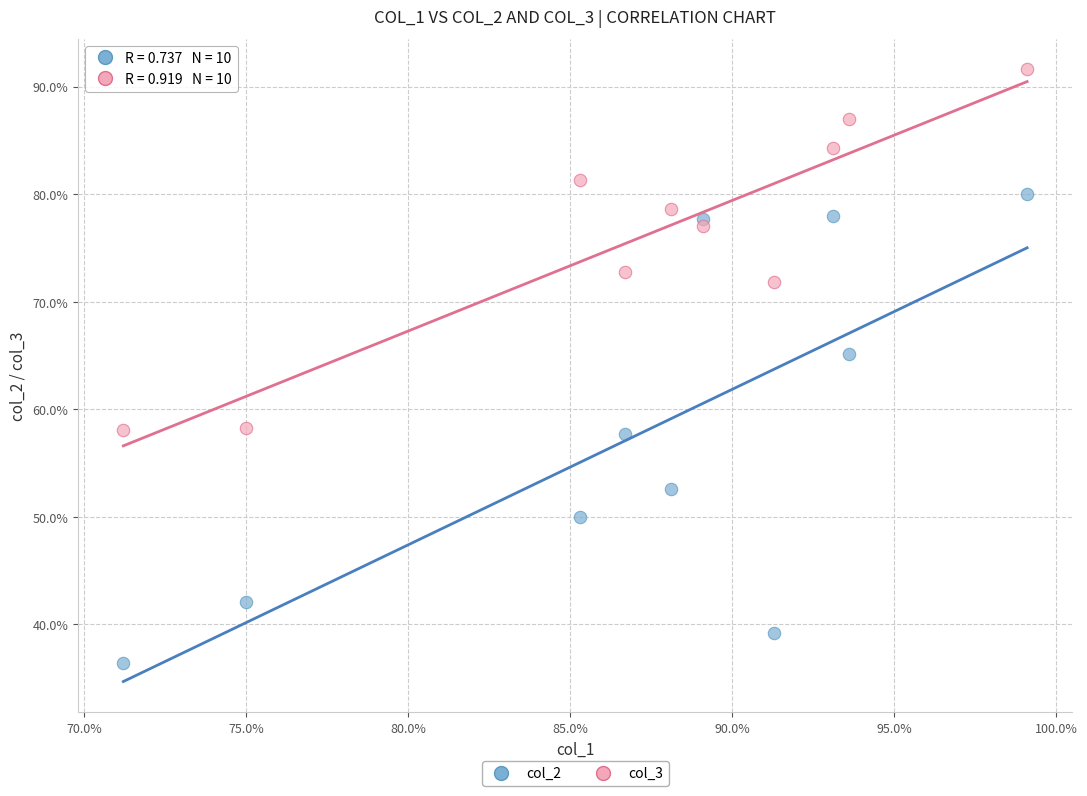

Which series reaches the minimum Y coordinate?

col_2